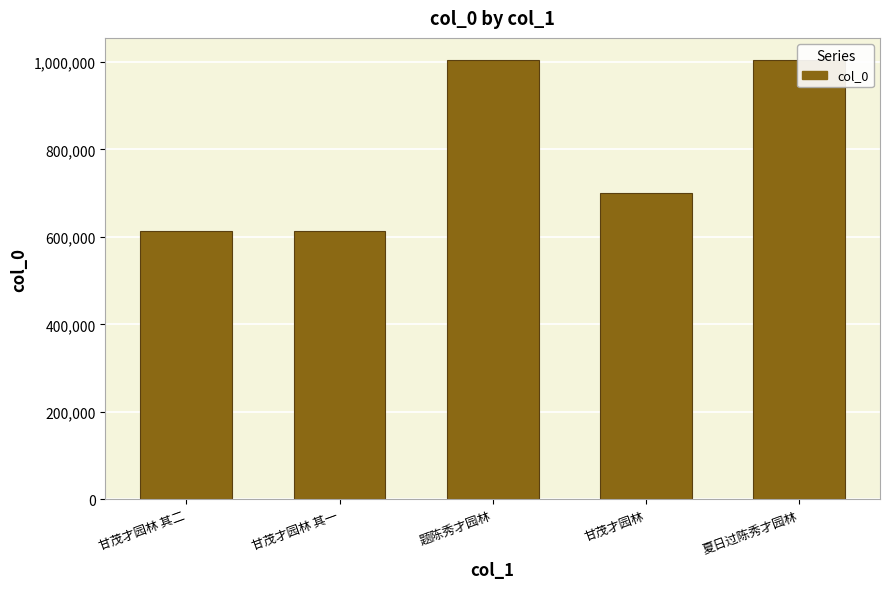

What is the smallest value displayed?

613056